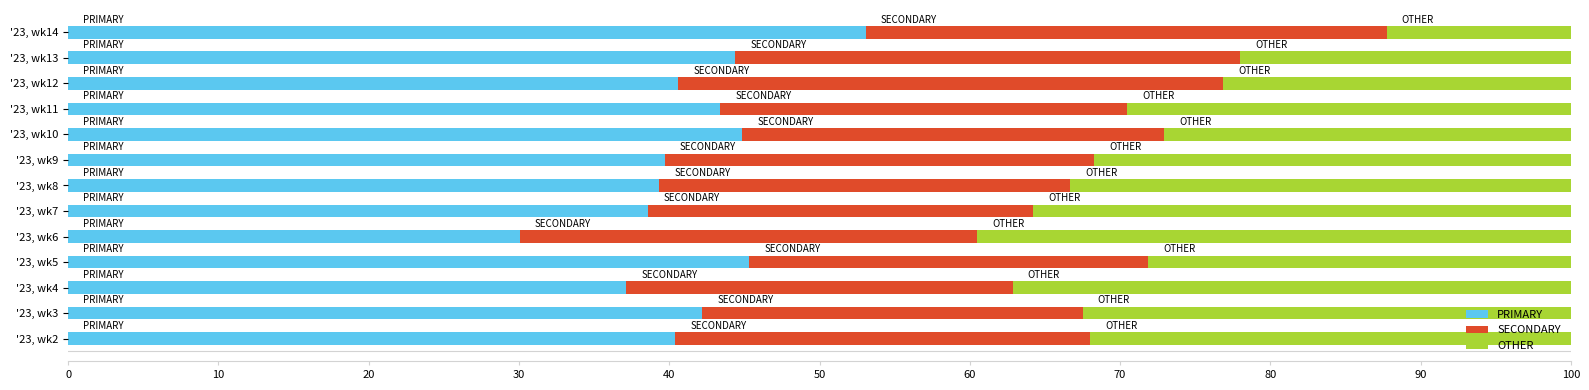

What is the total value across all series at '23, wk5?

100.0